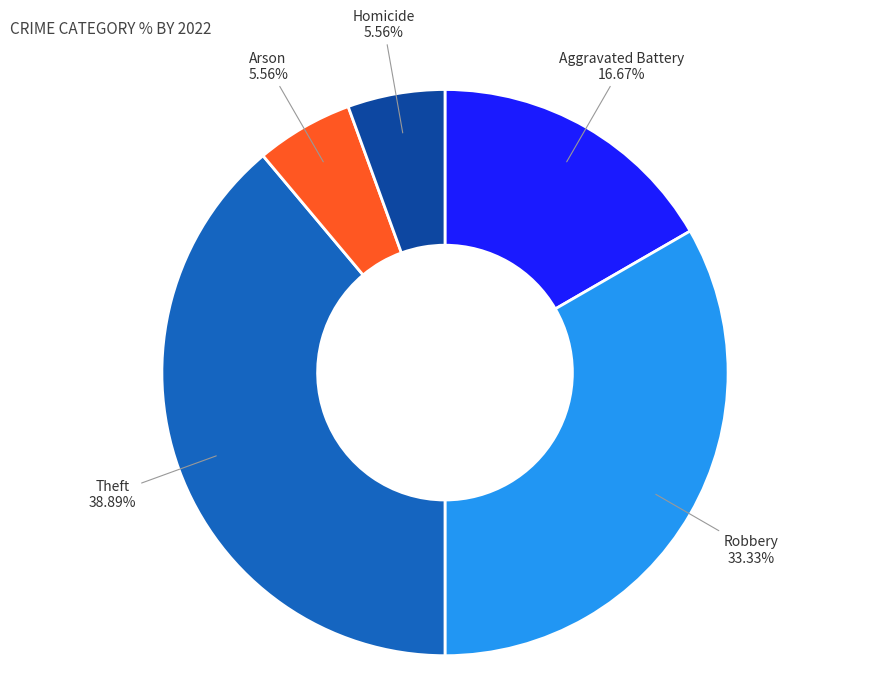

Is there a majority slice in this chart?

No